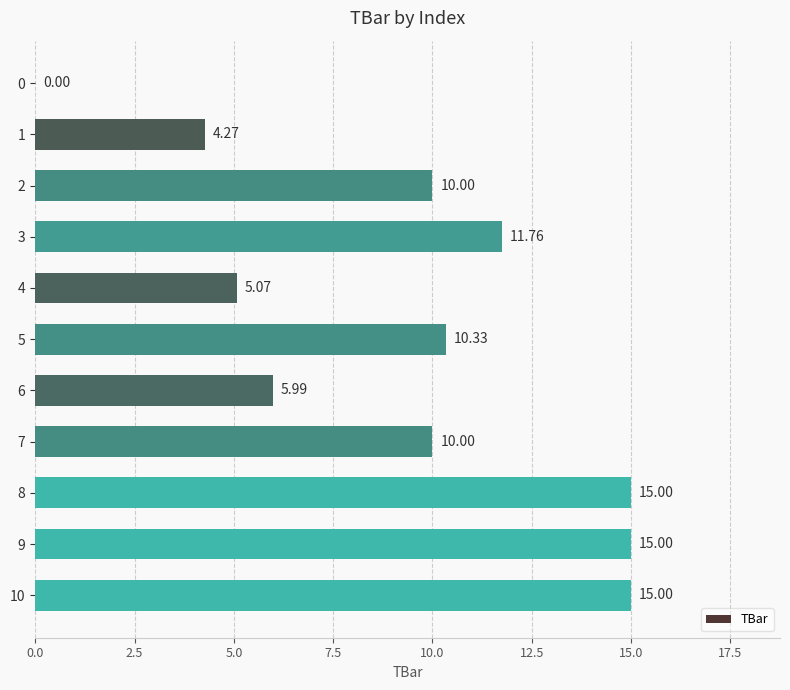

What is the change in value from 1 to 7?

+5.7